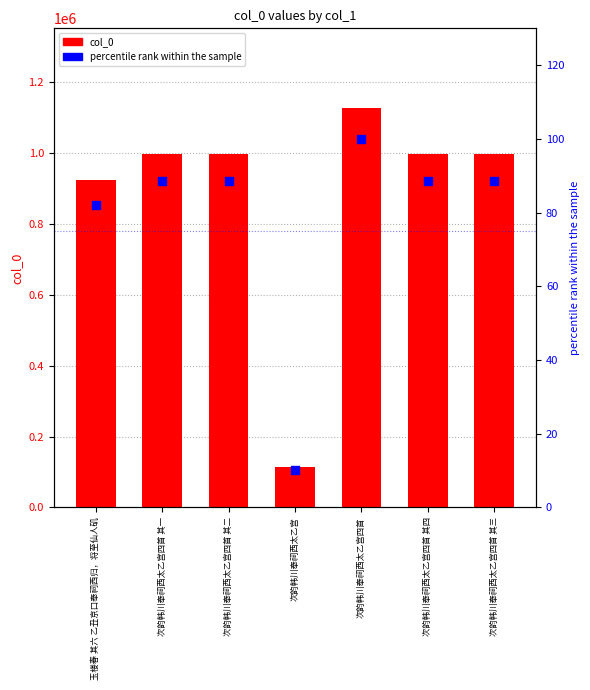

Is the value of col_0 at 次韵韩川奉祠西太乙宫四首 greater than the value of percentile rank at 次韵韩川奉祠西太乙宫四首 其四?

Yes